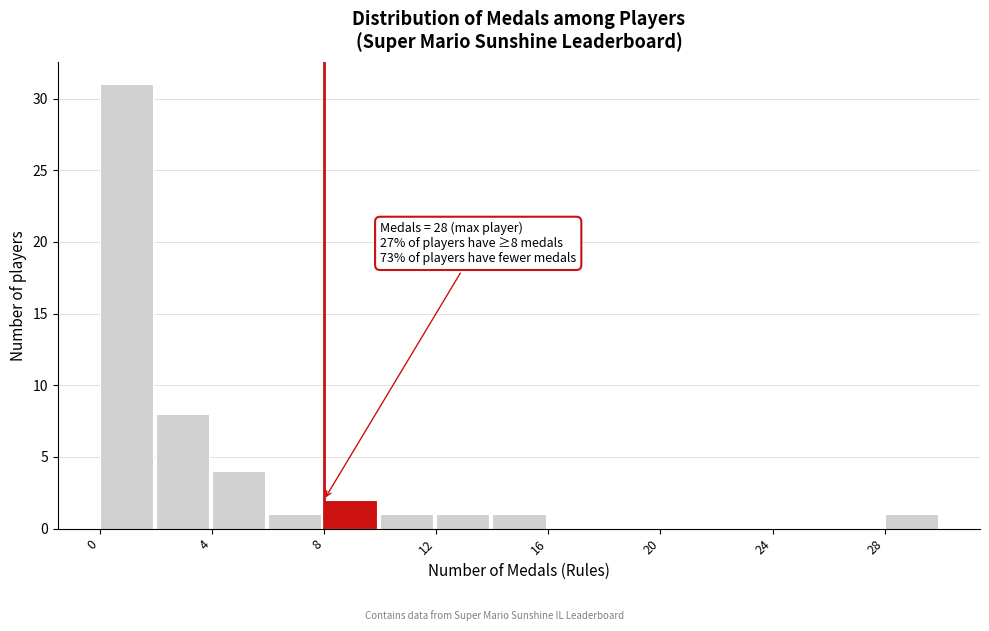

Over which range of the x-axis is the bar tallest?

0 to 2